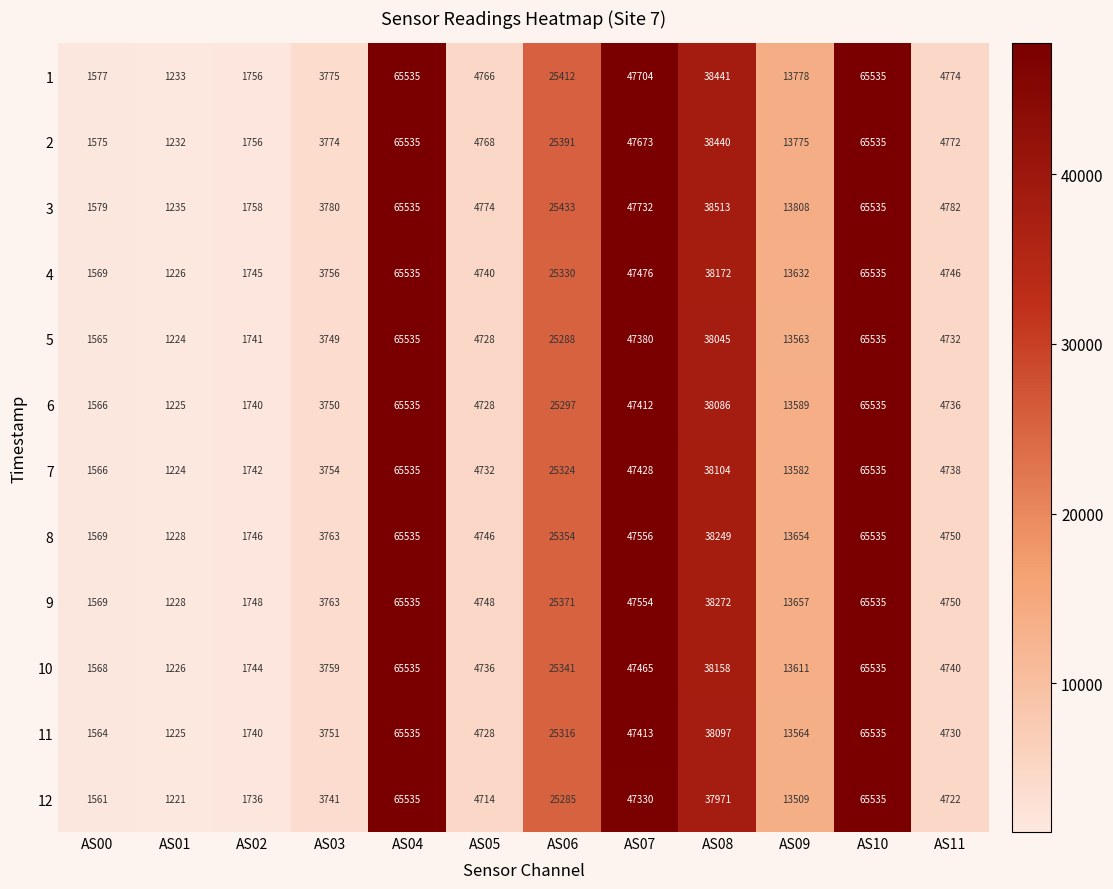

Which series has the largest range (max minus min)?

12